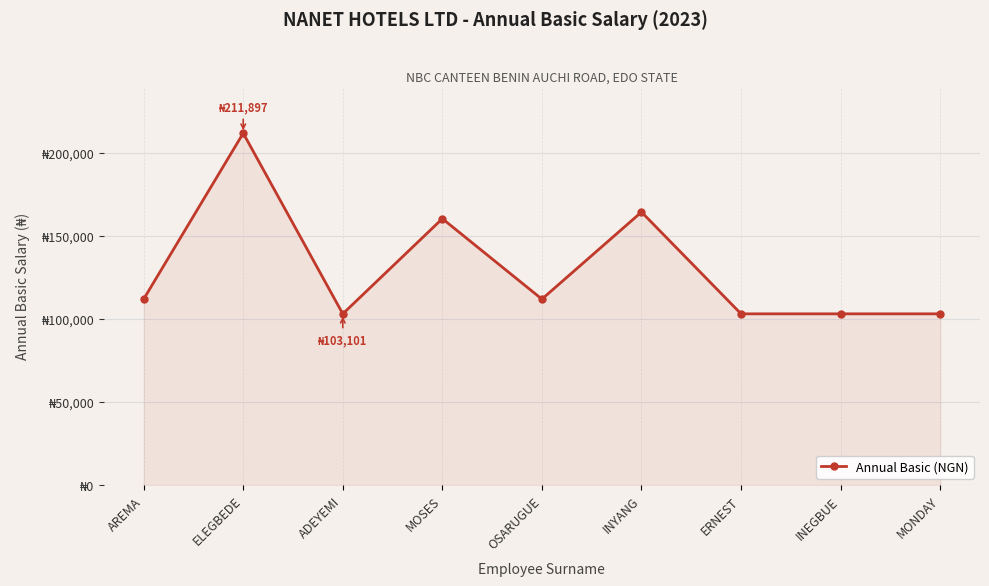

Is this an area chart (filled region under the line)?

Yes